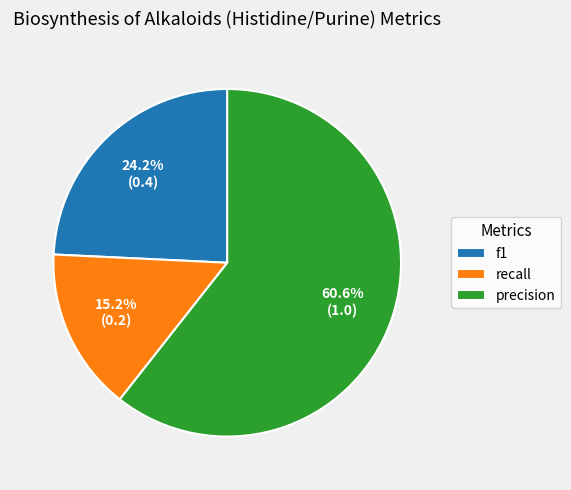

Is there any slice that represents more than half of the pie?

Yes